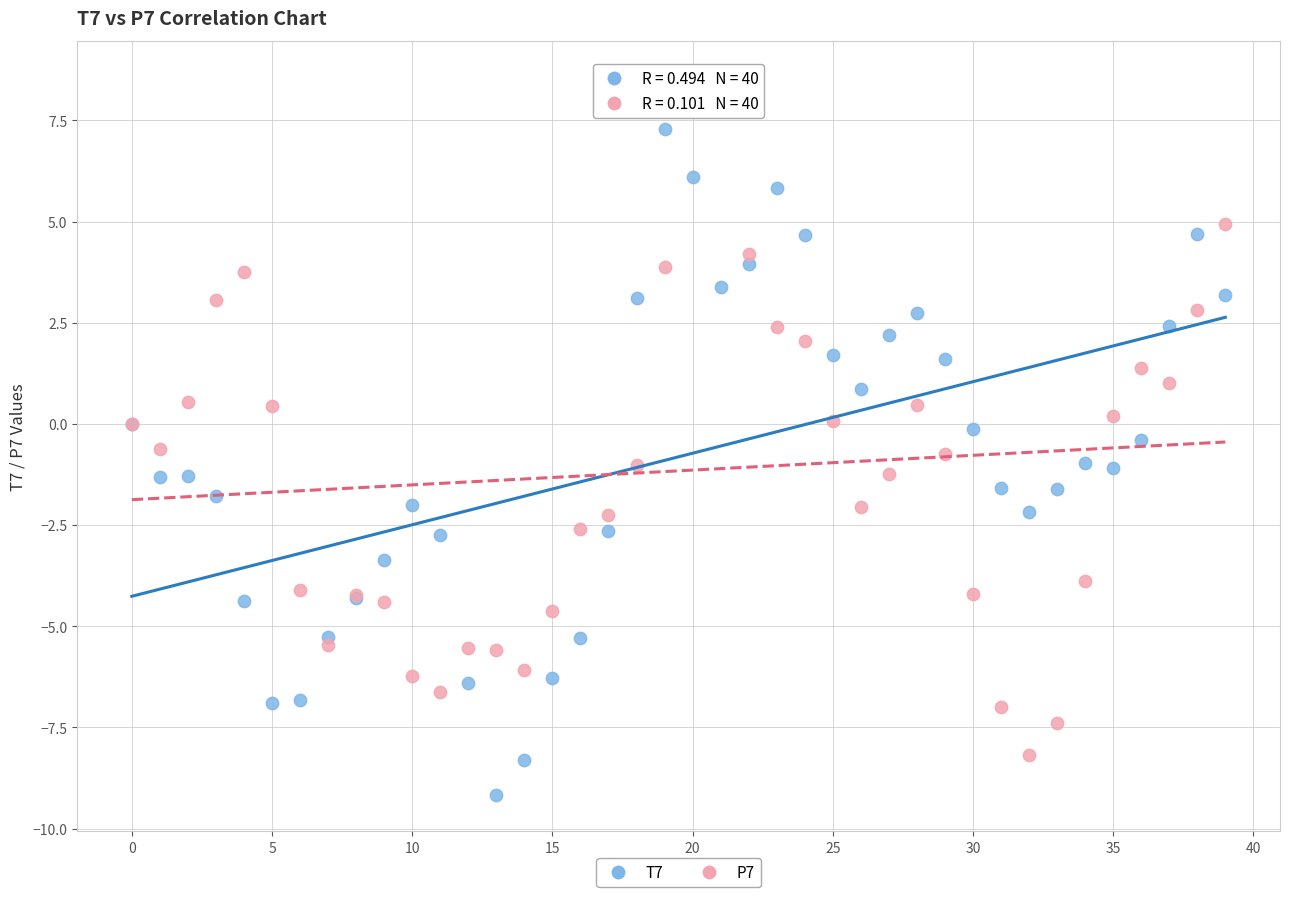

Which series contains the highest Y value?

P7